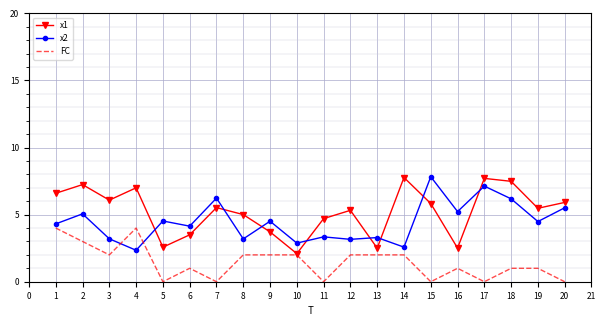

List the series in order of their overall mean, lowest first.

FC, x2, x1